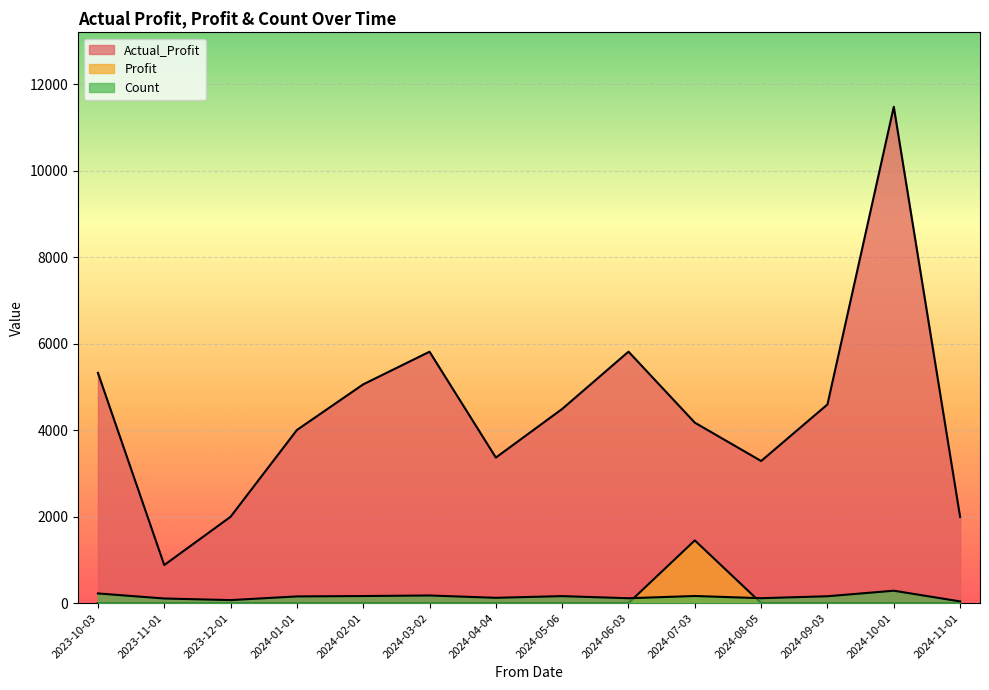

How many data points in Count are above 158?

6